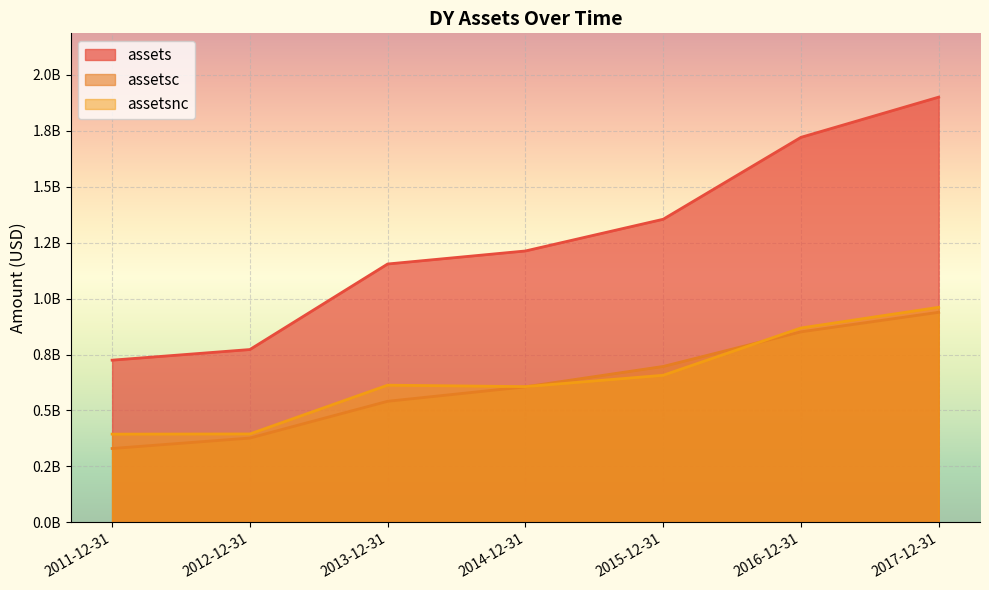

How many interior local valleys does the assetsnc series have?

1